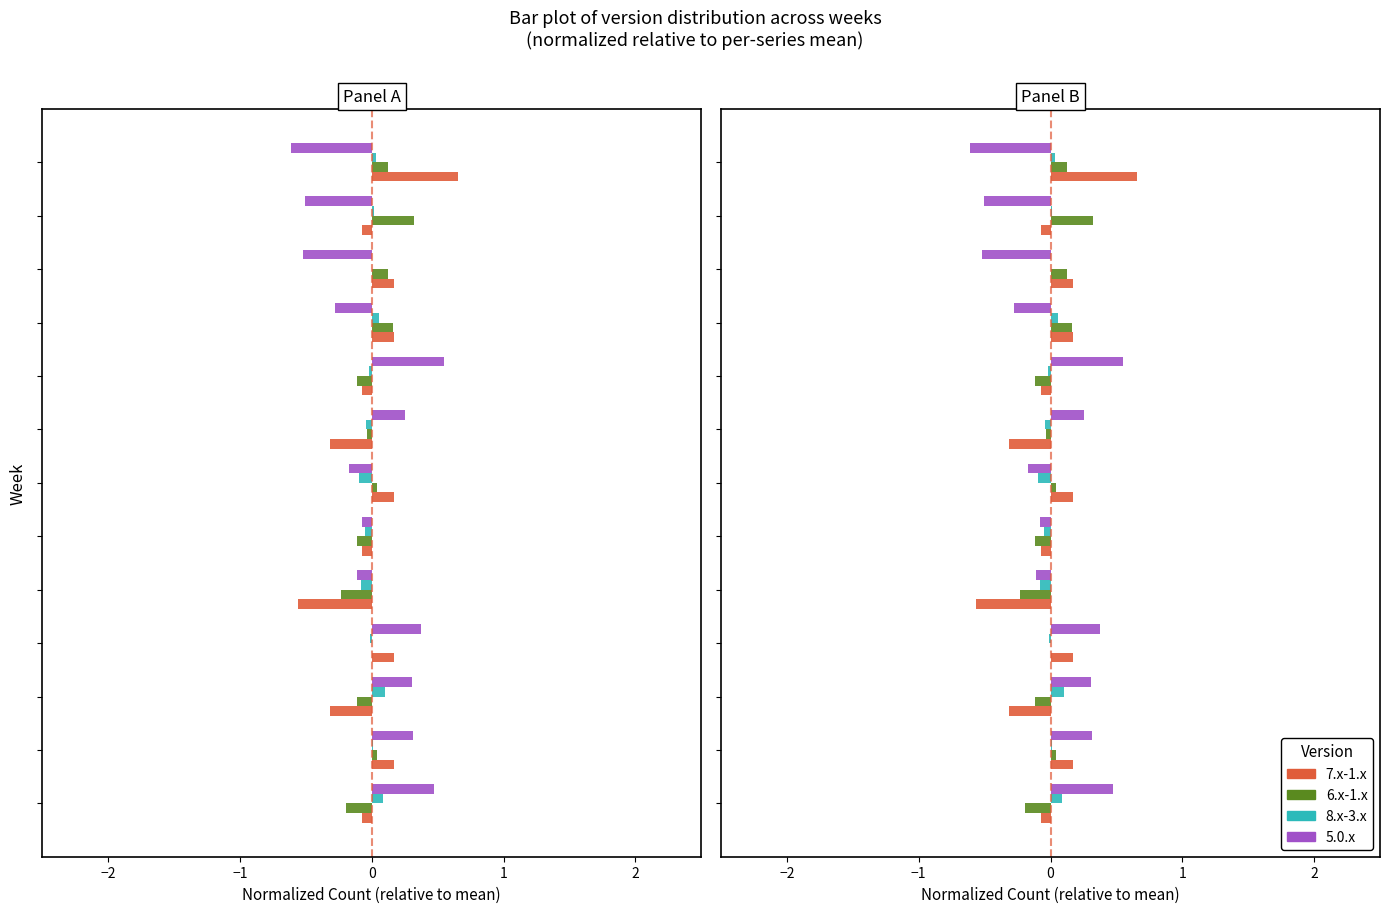

What is the smallest value displayed?

-0.6